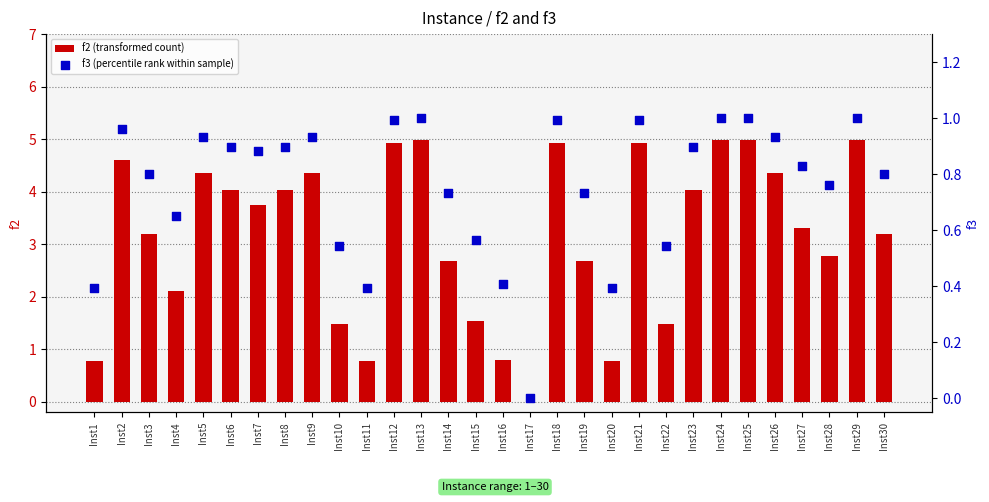

What is the total value across all series at Inst24?

6.0